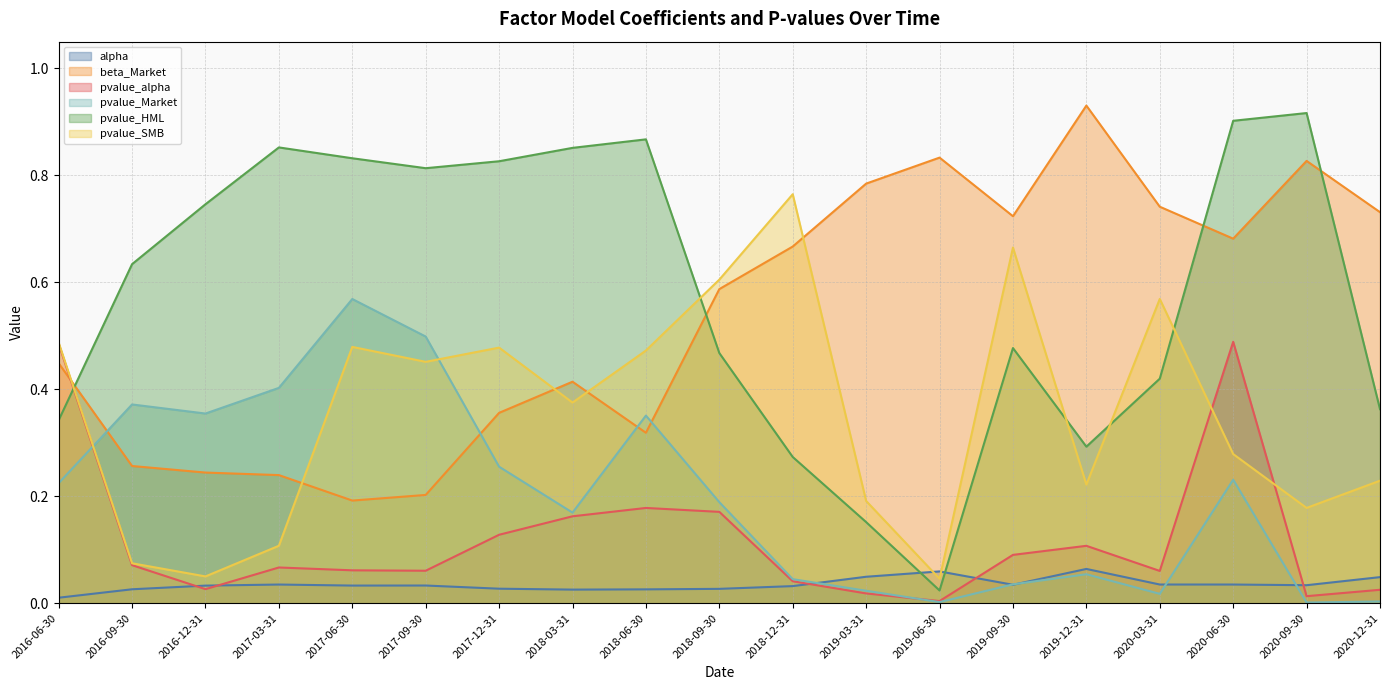

What are all the series names shown in the legend?

alpha, beta_Market, pvalue_alpha, pvalue_Market, pvalue_HML, pvalue_SMB